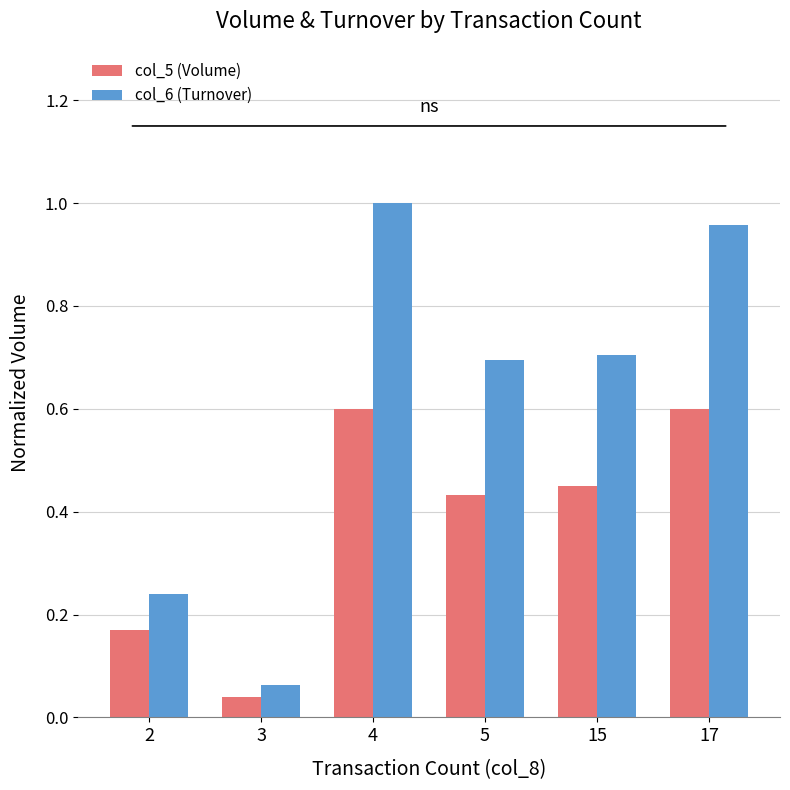

Is the value of col_5 (Volume) at 2 greater than the value of col_6 (Turnover) at 15?

No